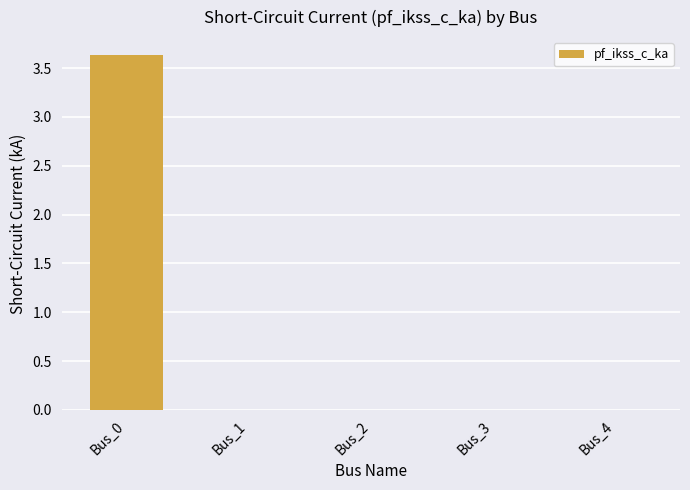

Reading left to right, list all the values displayed in this chart.

Bus_0=3.6	Bus_1=0.0	Bus_2=0.0	Bus_3=0.0	Bus_4=0.0